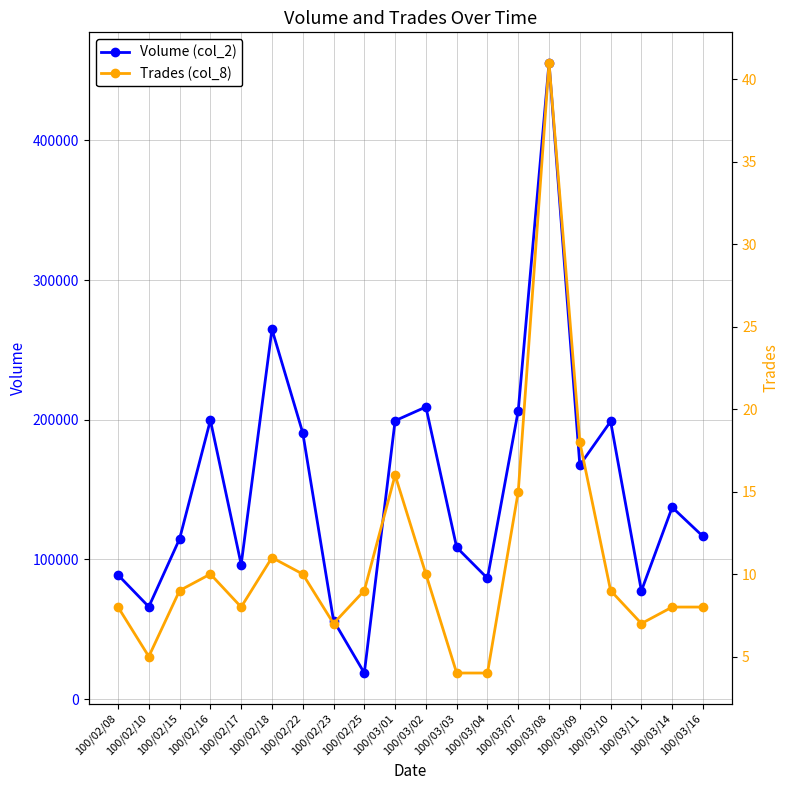

What is the difference between the Volume (col_2) values at 100/03/16 and 100/03/07?

90090